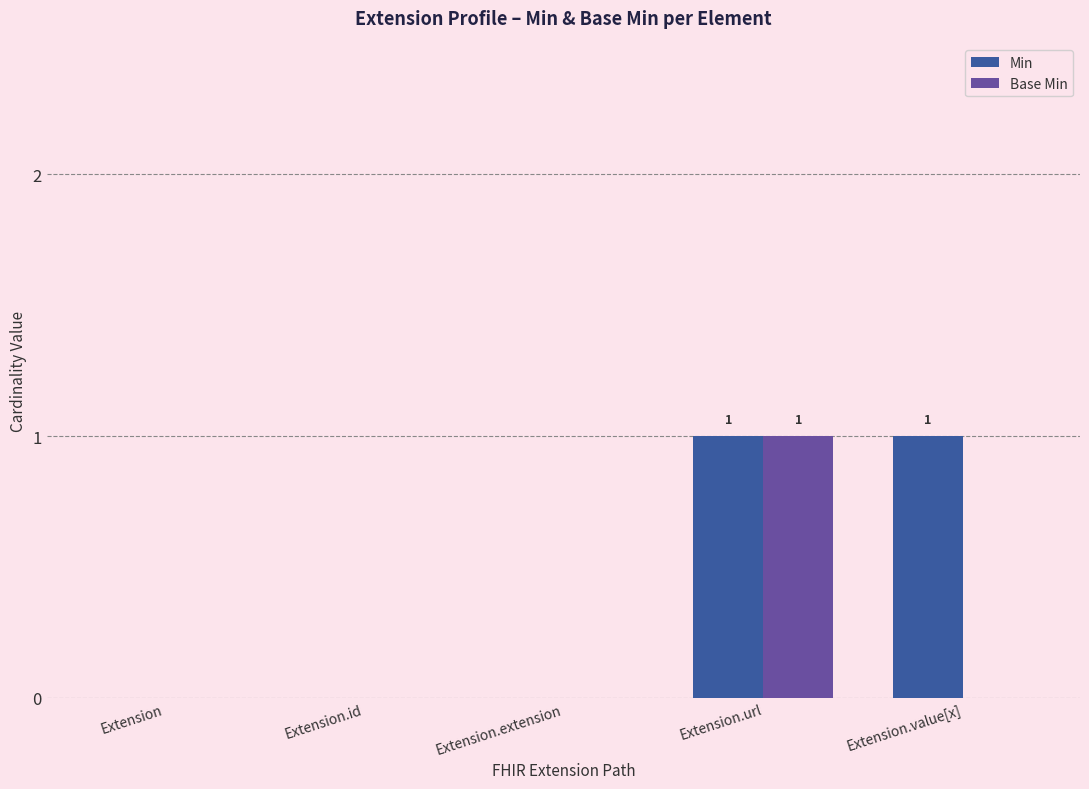

True or false: Base Min has a value of 2 at Extension.url.

False